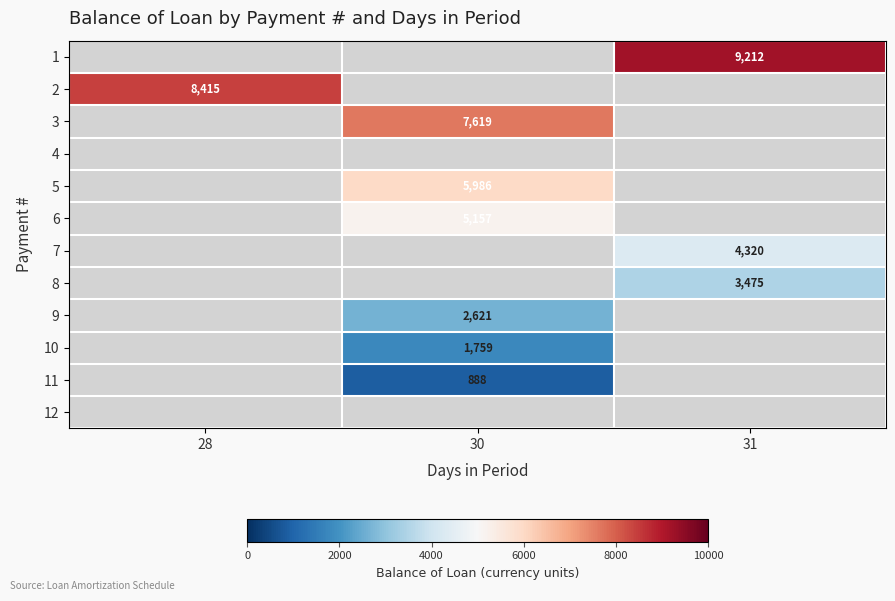

True or false: 2 has a value of 12700 at 28.

False